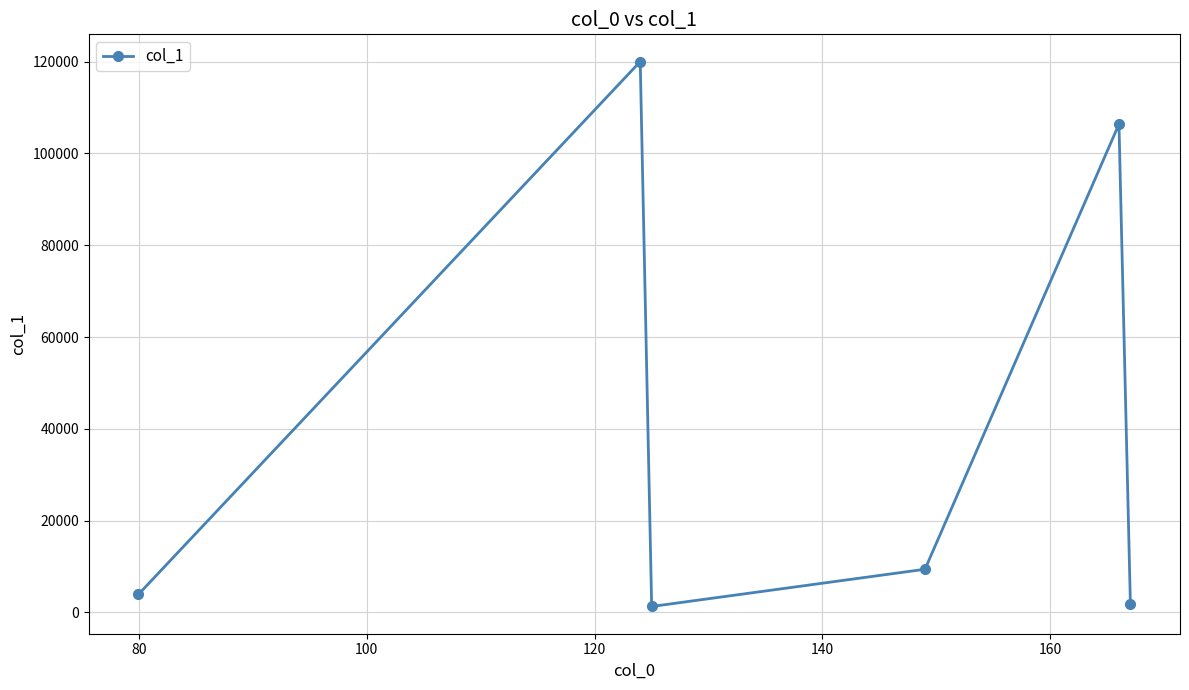

What is the value of the 5th point from the left?

106378.4